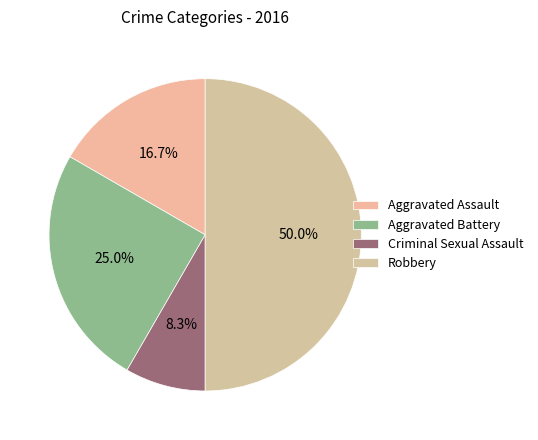

To the nearest percent, what is the average slice percentage?

25%